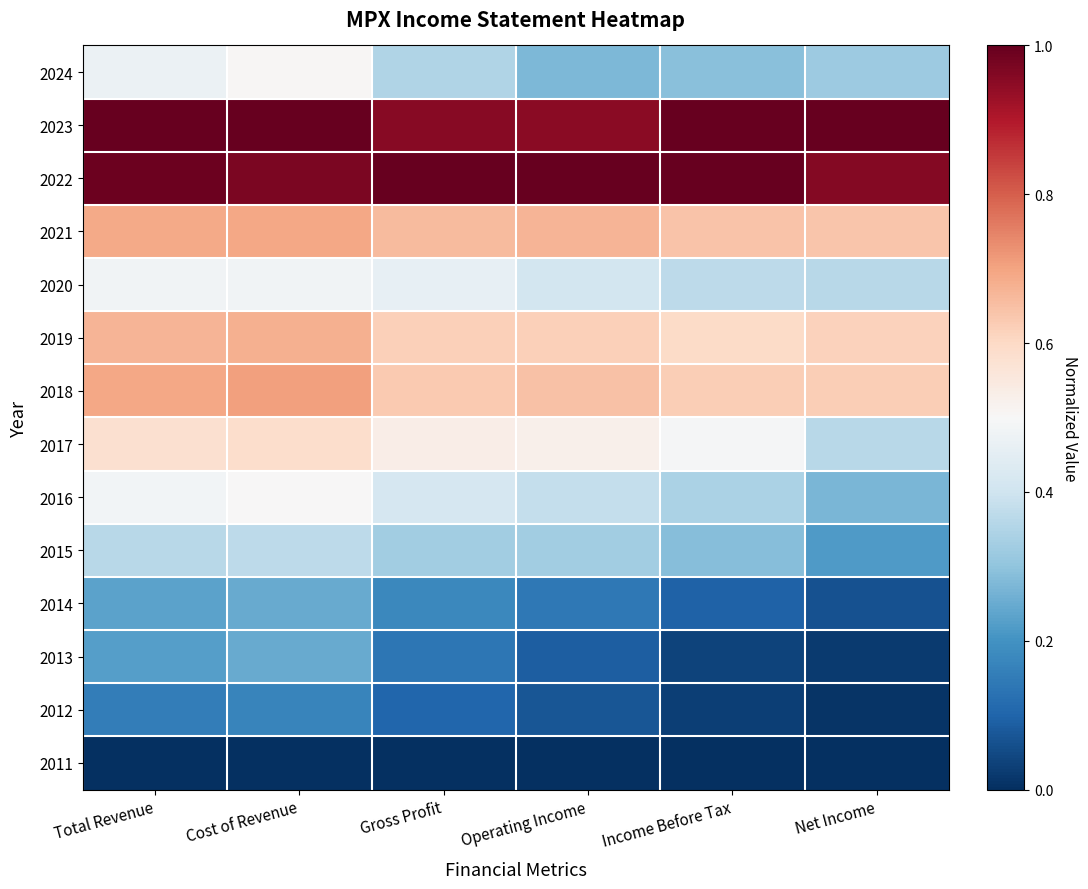

Which has a higher value, Income Before Tax or Gross Profit?

Gross Profit